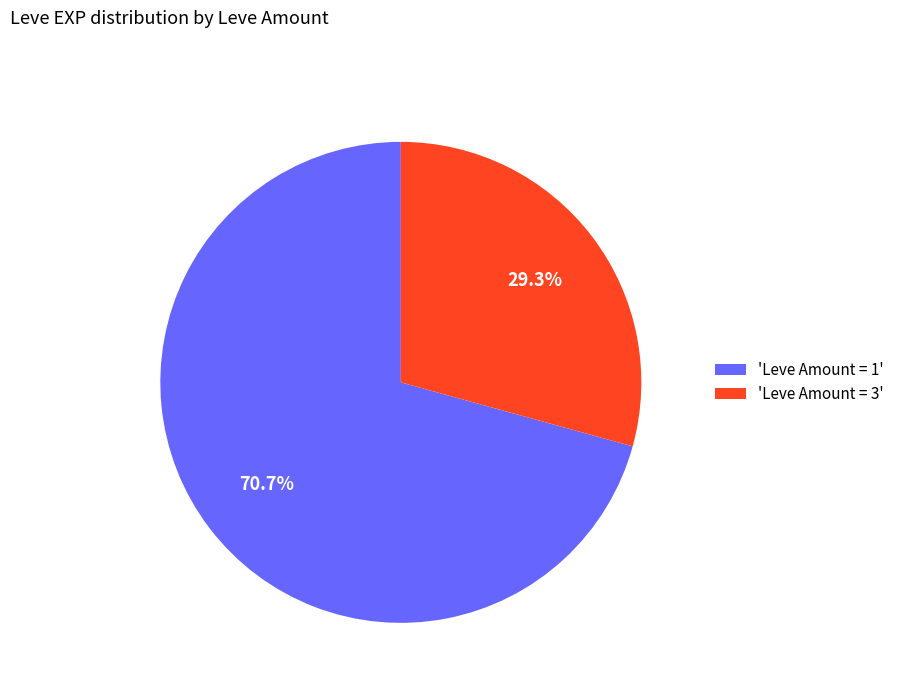

Which slice is the smallest?

'Leve Amount = 3'